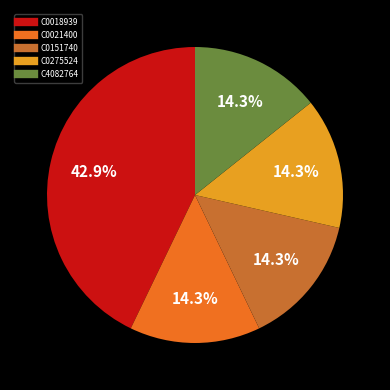

How many slices are in this pie chart?

5